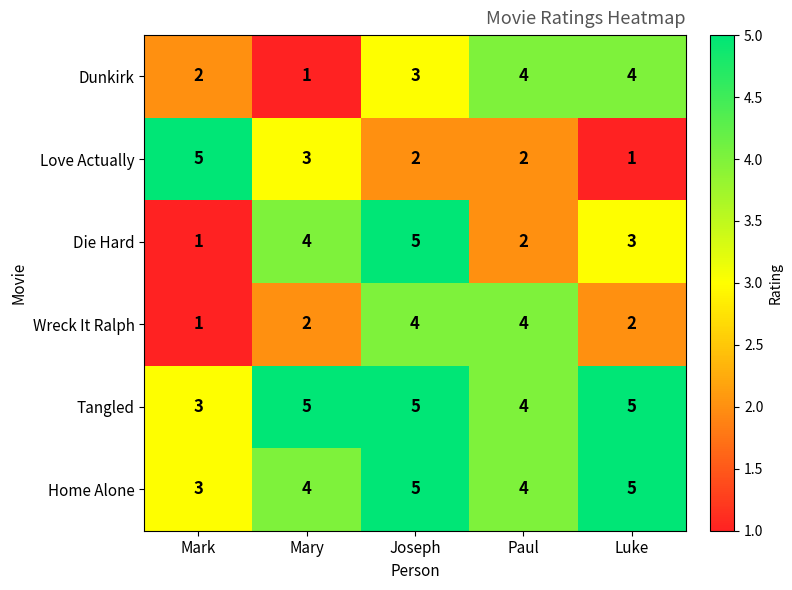

What is the total value across all series at Mary?

19